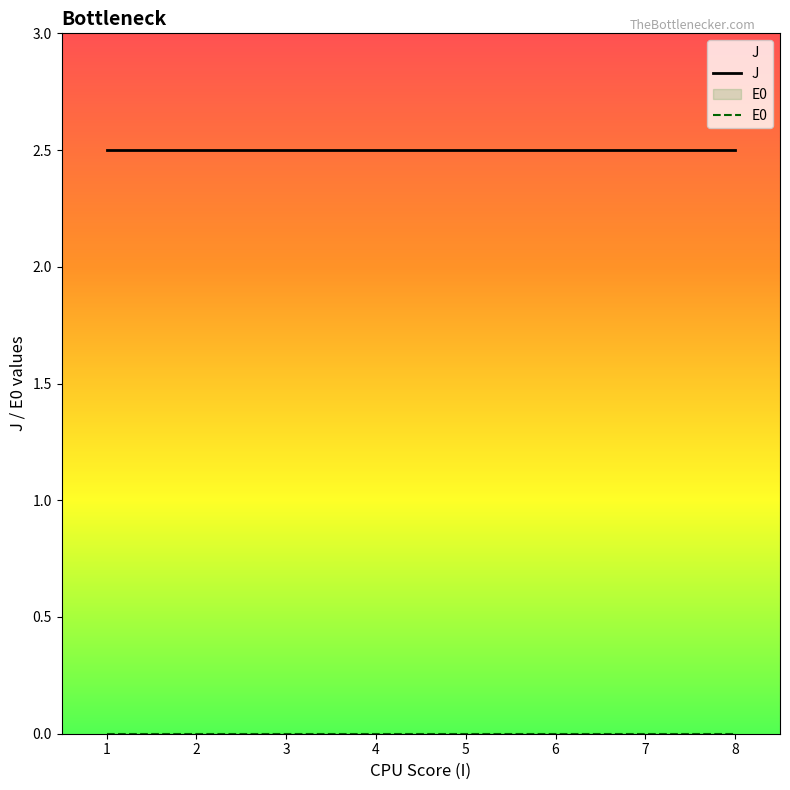

Rank the series at 6 from lowest to highest value.

E0, J